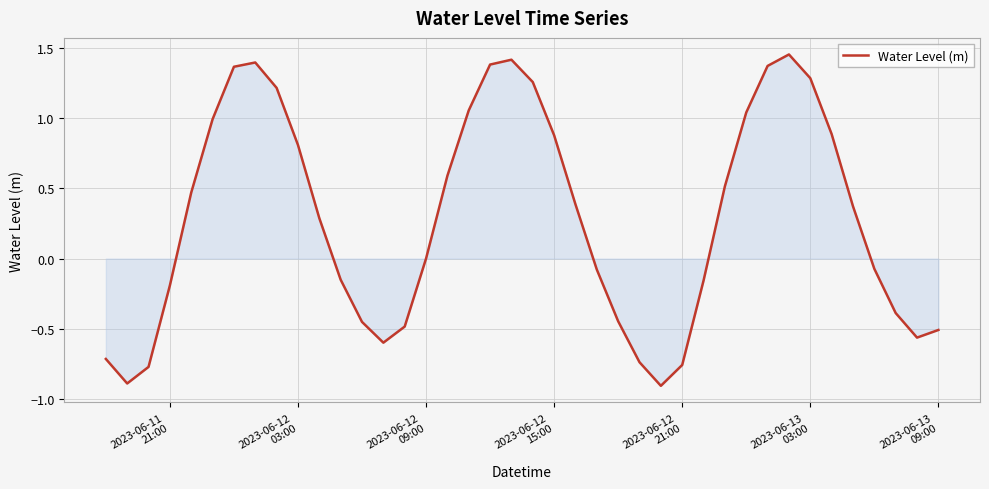

What is the difference between the maximum and minimum values?

2.4